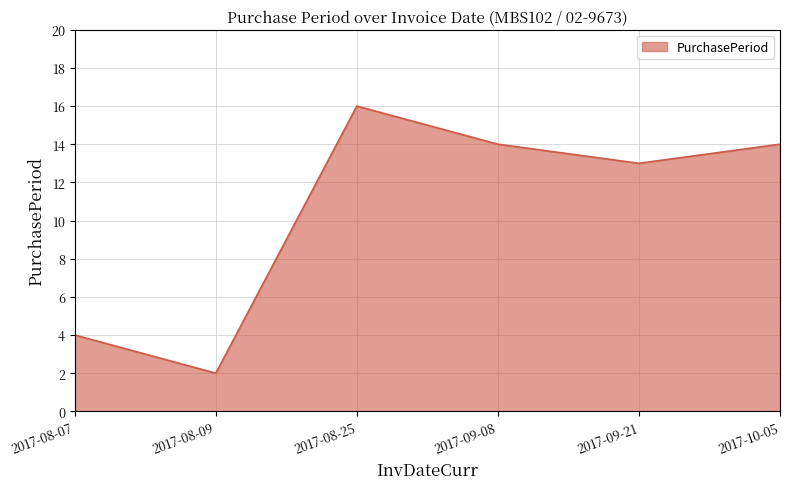

Where is the first local minimum?

2017-08-09